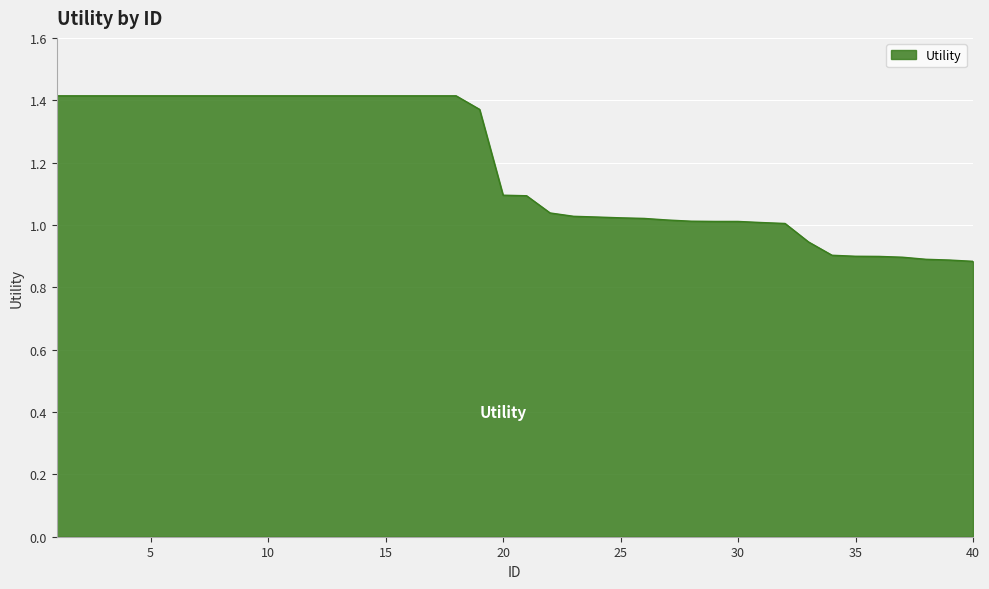

How many categories are shown in the chart?

40